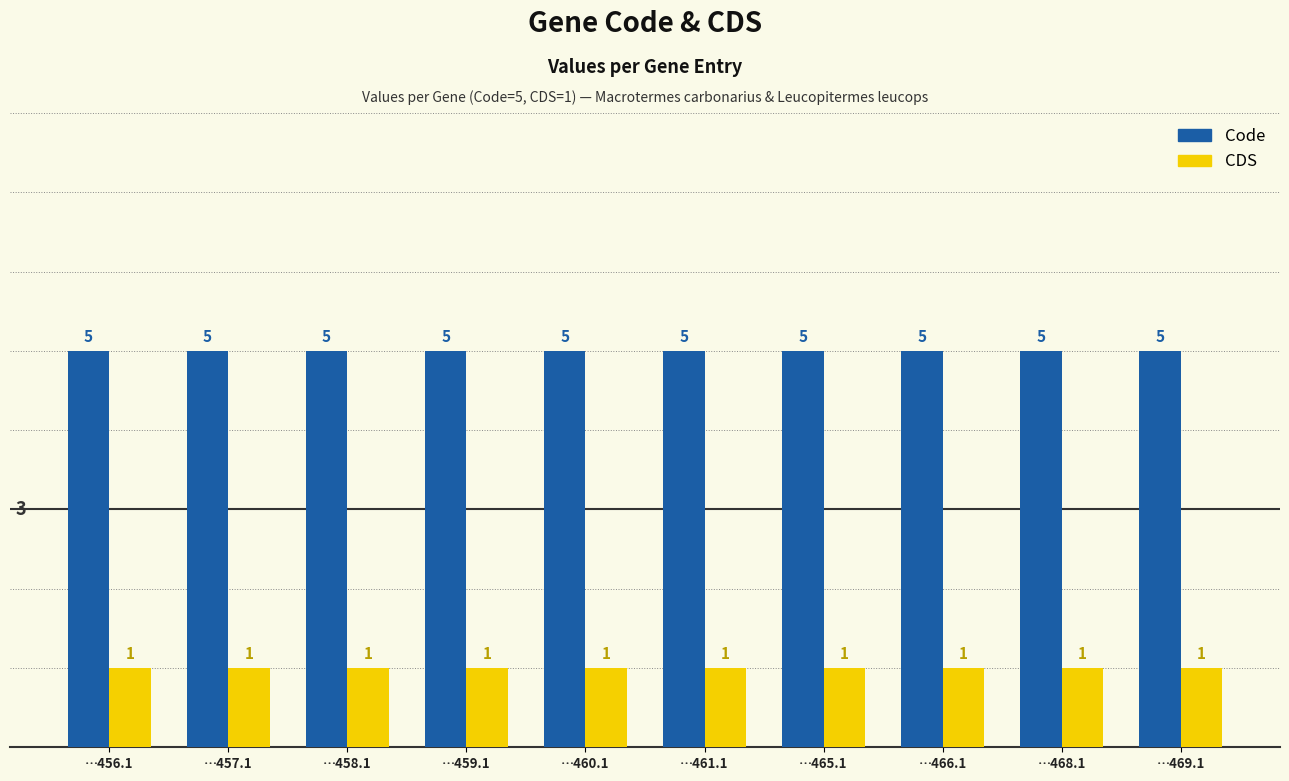

At how many categories does at least one series exceed 1?

10